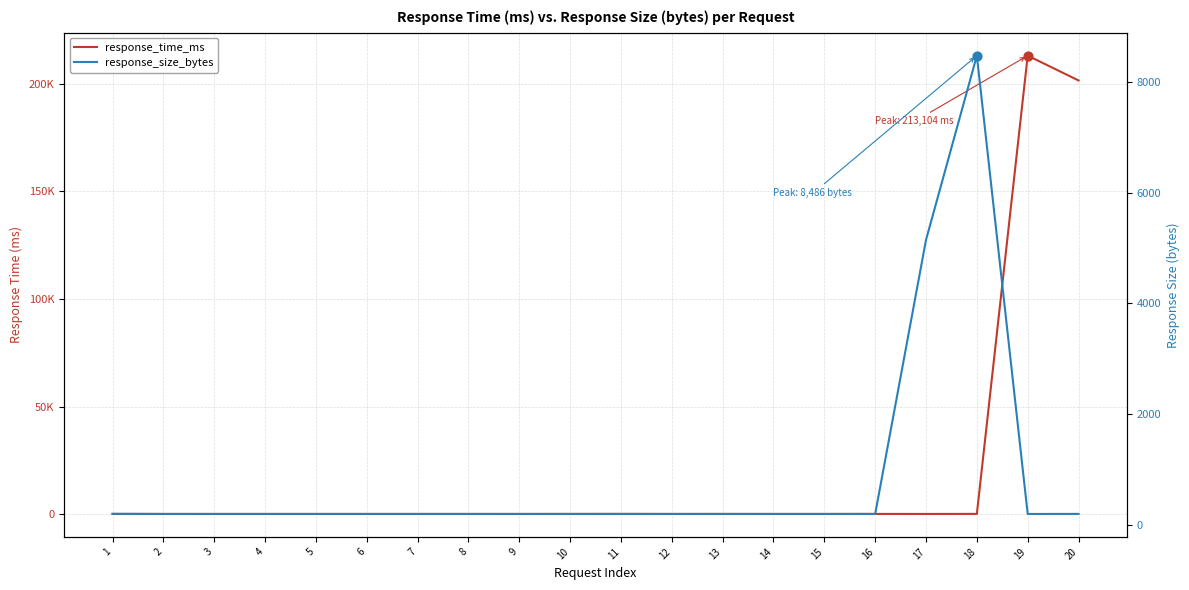

What is the total value across all series at 18?

8684.2